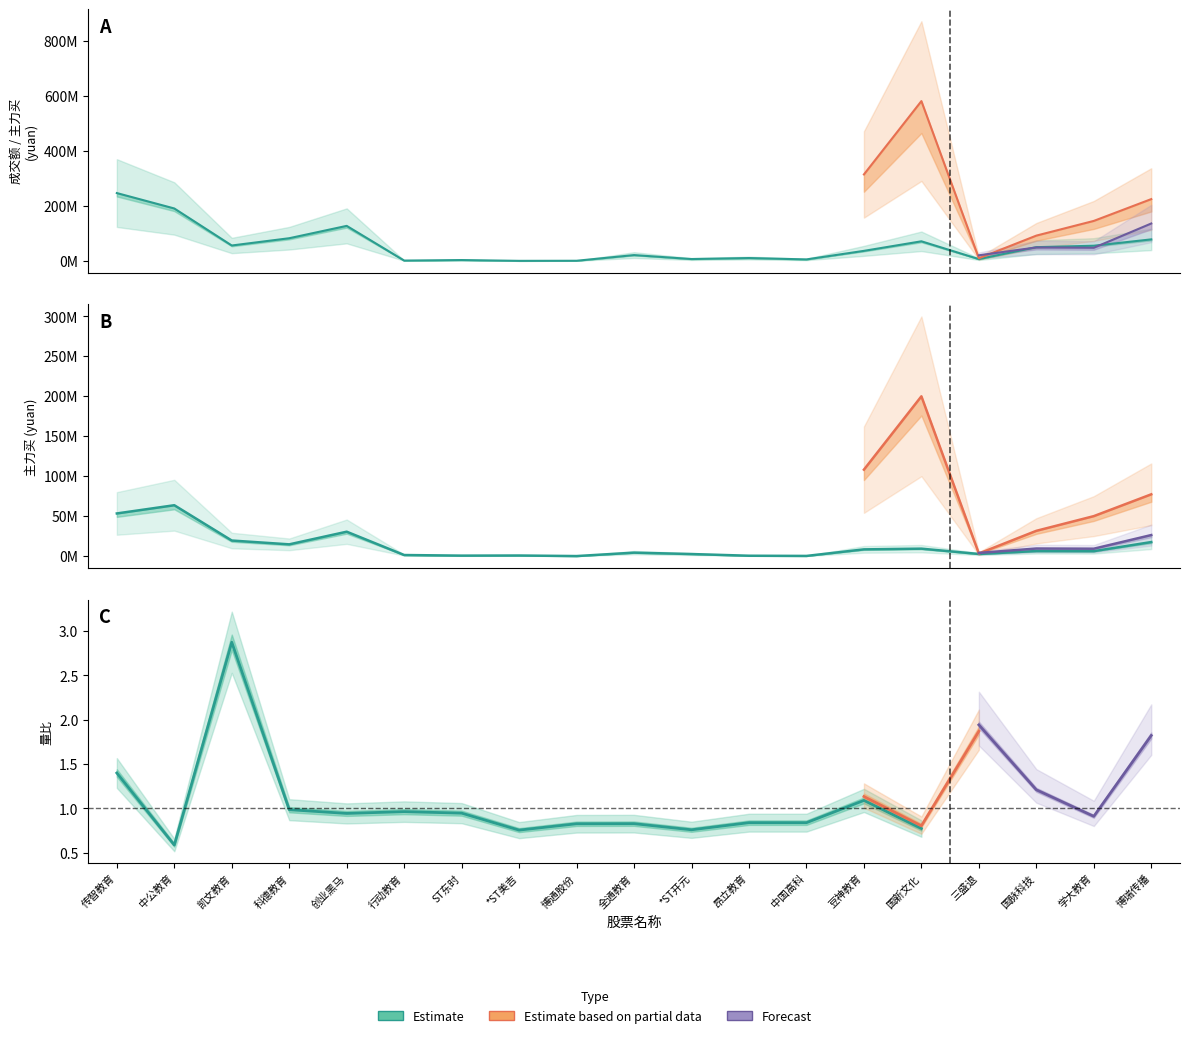

Is this an area chart (filled region under the line)?

No